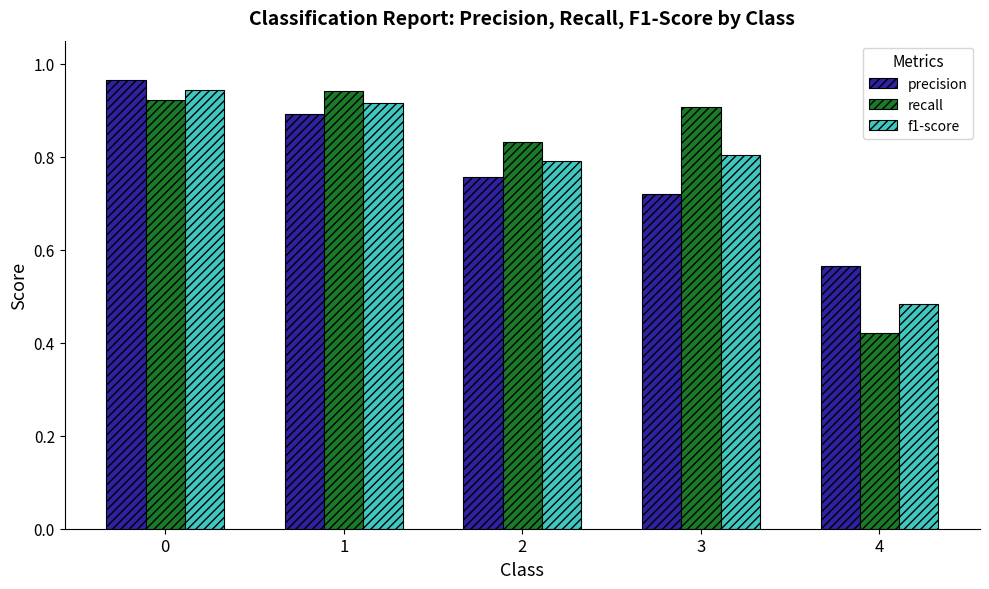

What is the sum of all recall values?

4.0